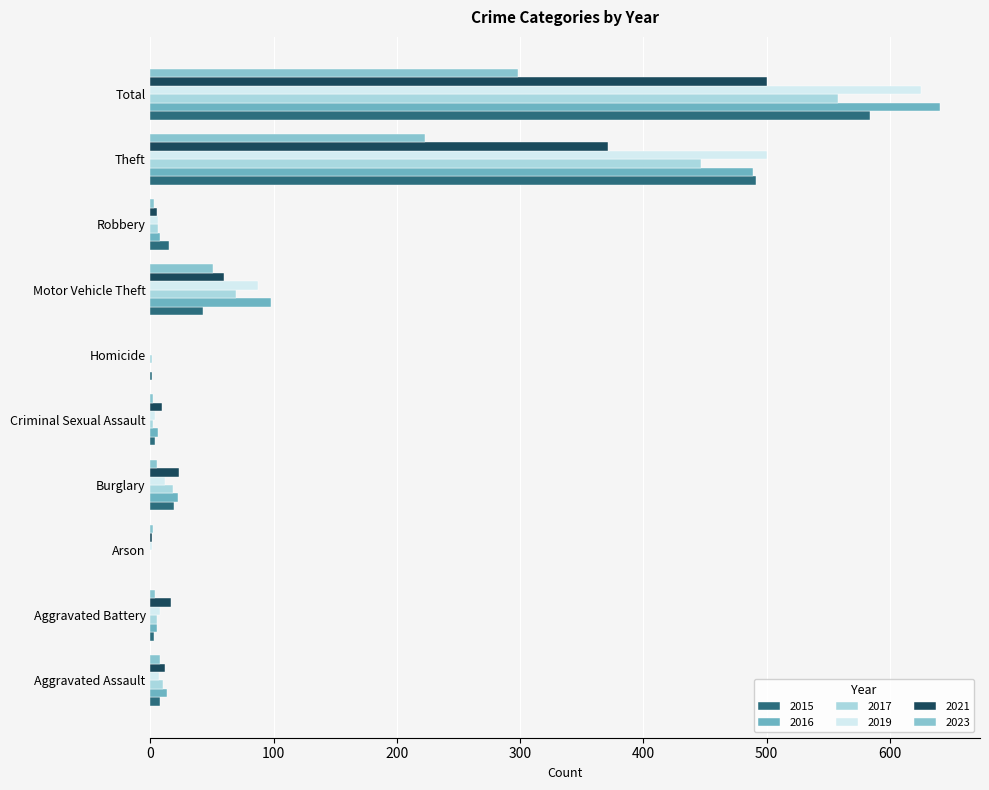

What is the sum of the 2016 values at Motor Vehicle Theft and Total?

739